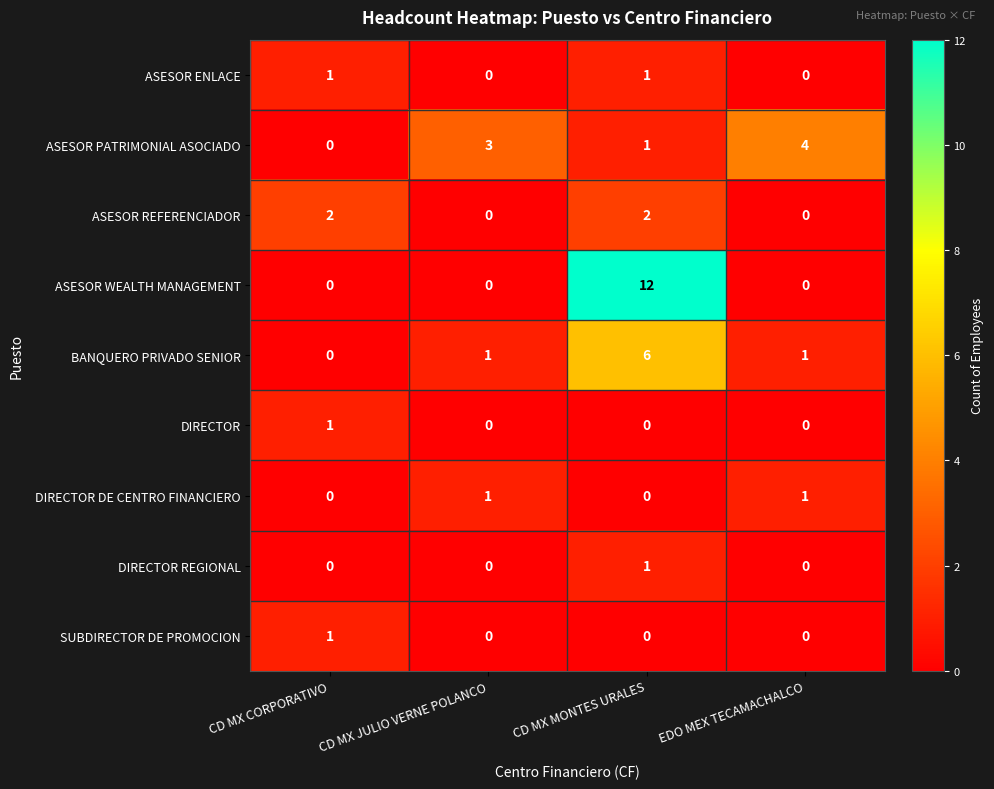

What is the difference between the maximum and minimum values in the BANQUERO PRIVADO SENIOR series?

6